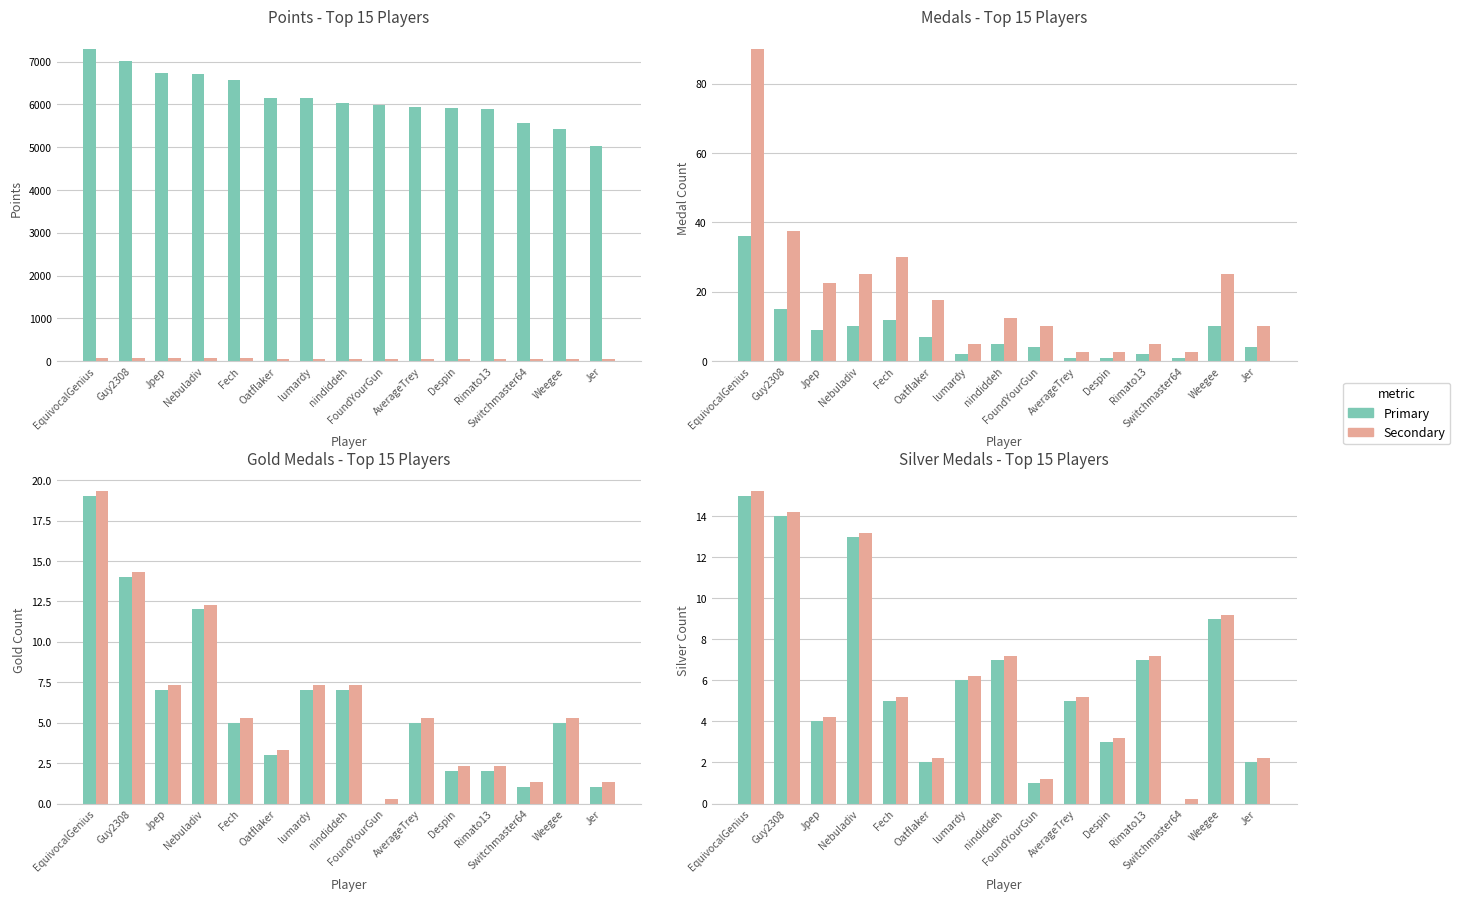

Between FoundYourGun and nindiddeh, which is larger?

nindiddeh